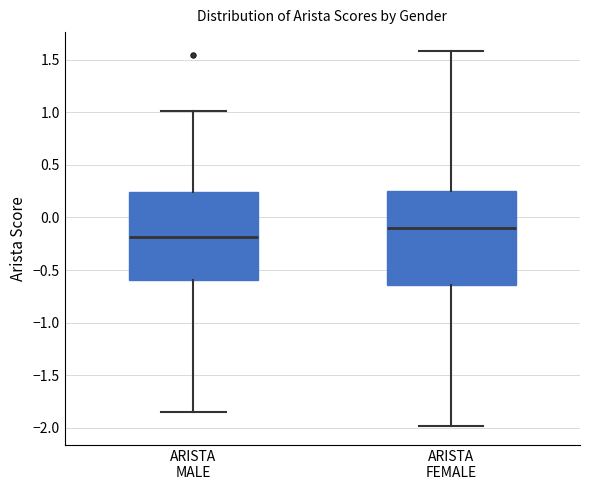

Reading left to right, read every box against the y-axis: the position of its median line, the range the box covers, and the ends of its whiskers. The values are not printed on the chart, so give them approximately, as read against the axis.

ARISTA MALE: median -0.20, box -0.60 to 0.25, whiskers -1.85 to 1.00
ARISTA FEMALE: median -0.10, box -0.65 to 0.25, whiskers -2.00 to 1.60